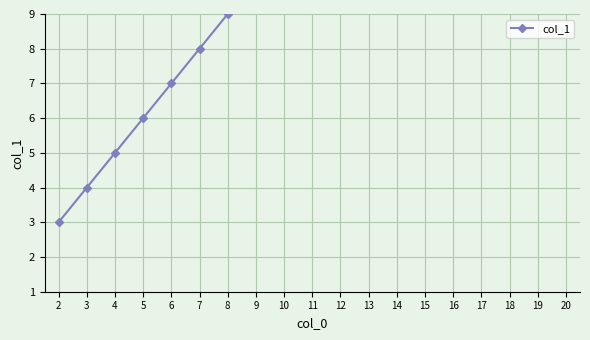

True or false: the data has more than 0 interior local peaks.

False